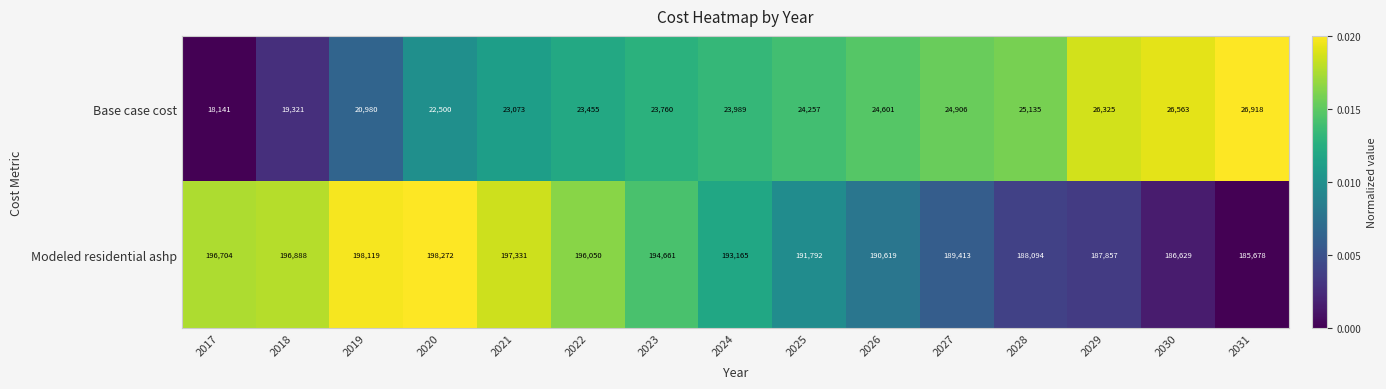

Where does the Modeled residential ashp series first go above 193165?

2017